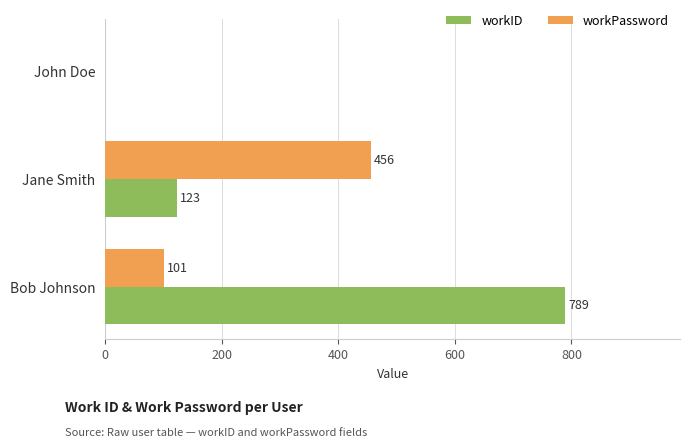

Where is workPassword nearest to the value 228?

Bob Johnson